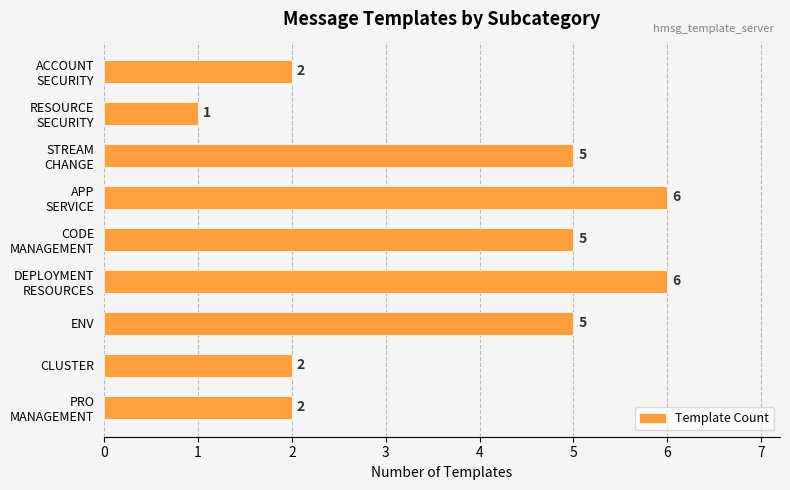

Reading bottom to top, transcribe all the data shown in this chart.

2	2	5	6	5	6	5	1	2